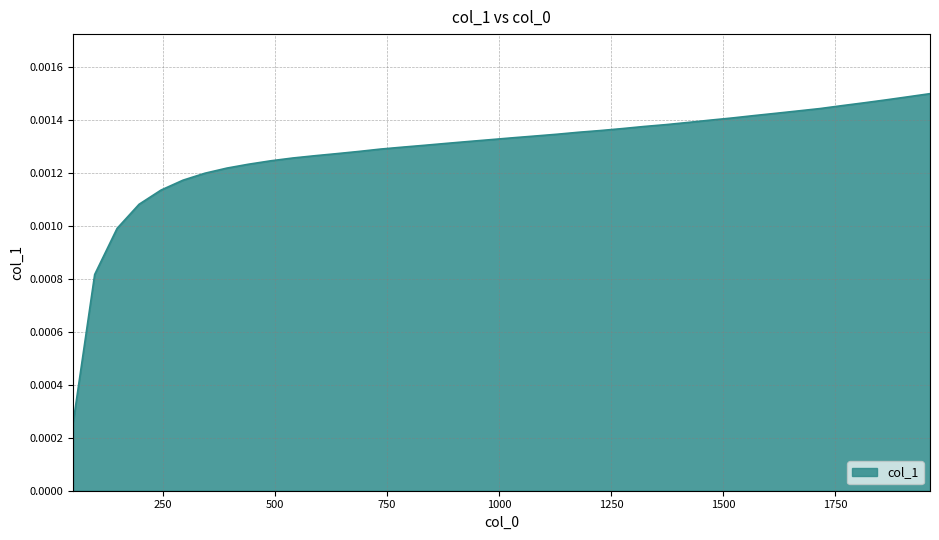

How many lines are shown in the chart?

1